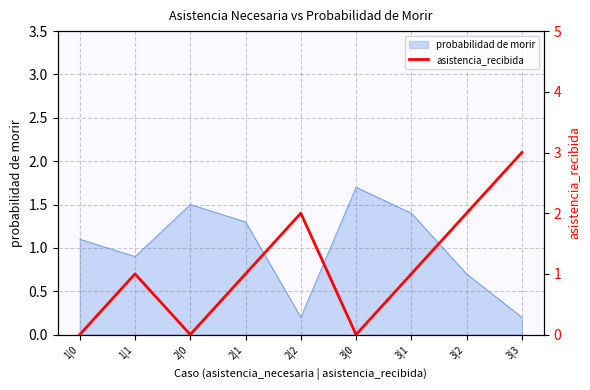

True or false: the data has more than 1 interior local peaks.

True